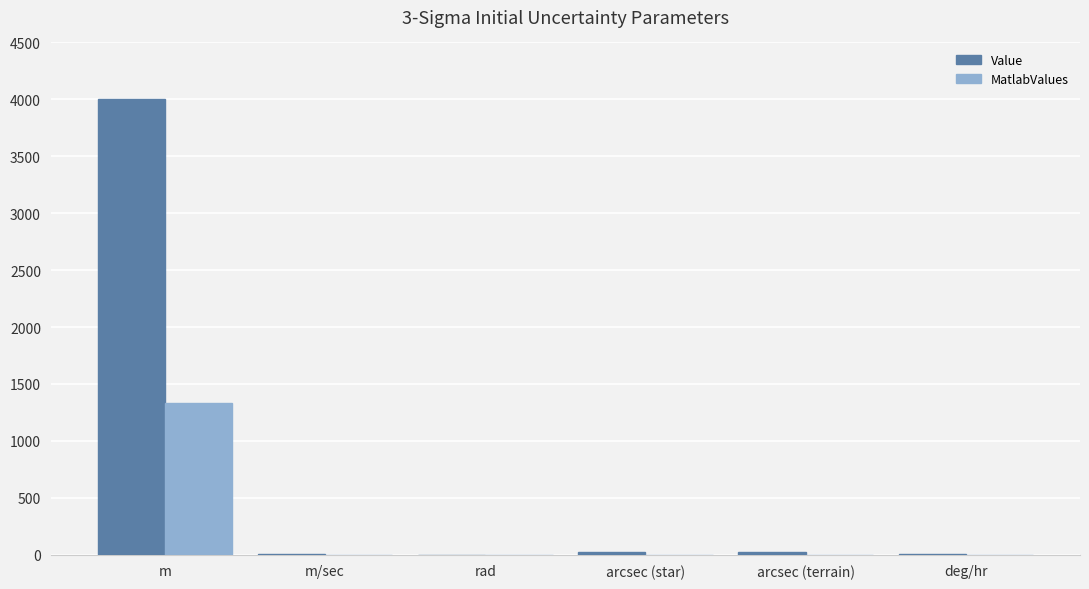

At which label does MatlabValues reach its peak?

m